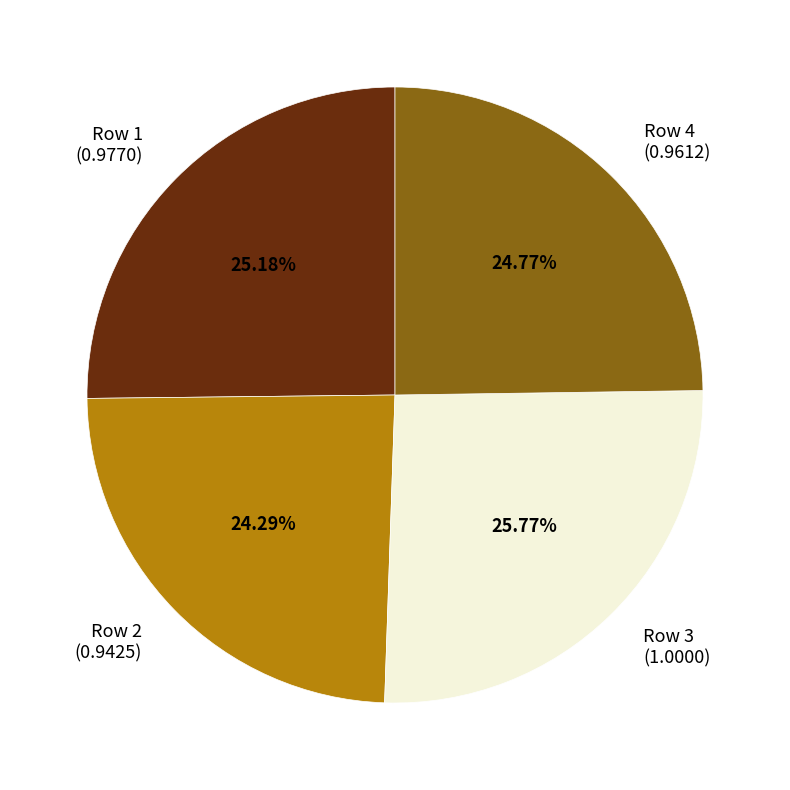

To the nearest percent, what portion does Row 2 represent?

24%